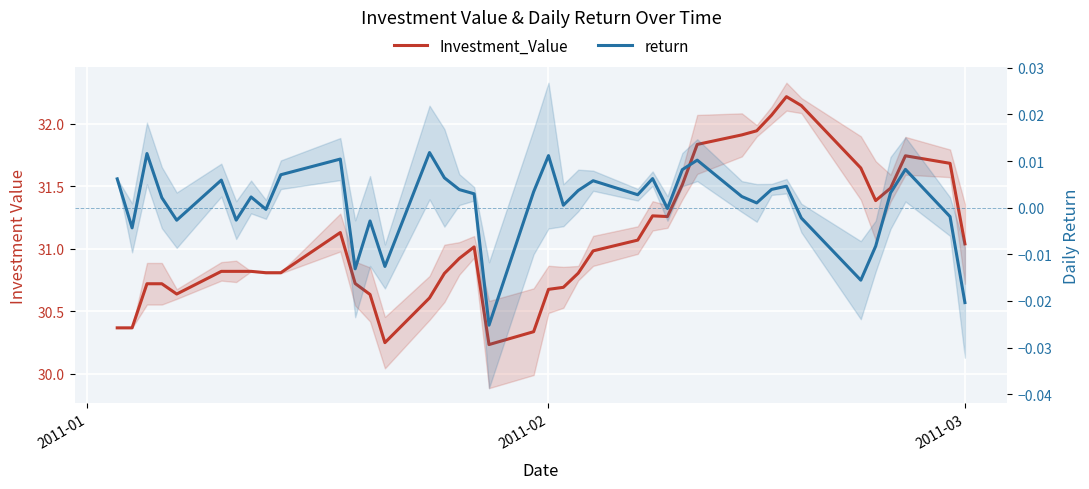

True or false: return and Investment_Value cross at least once.

False